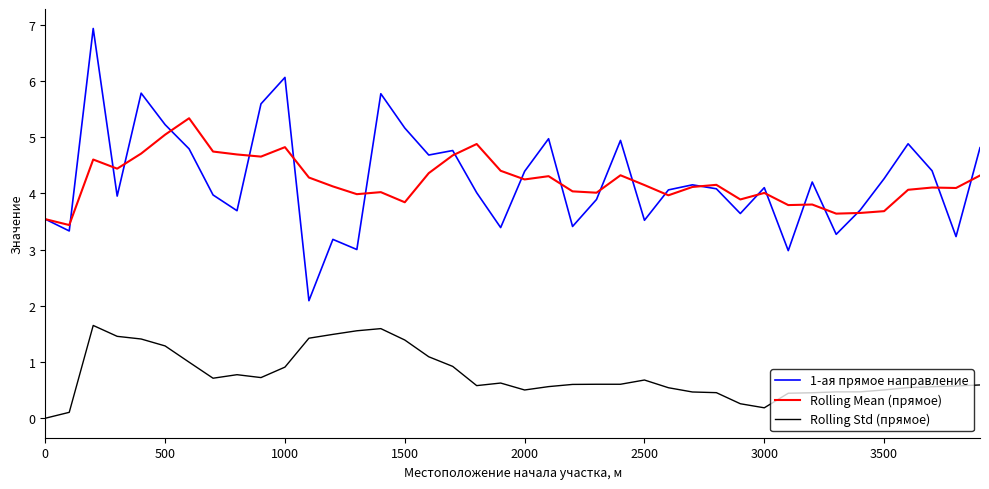

How many lines are shown in the chart?

3